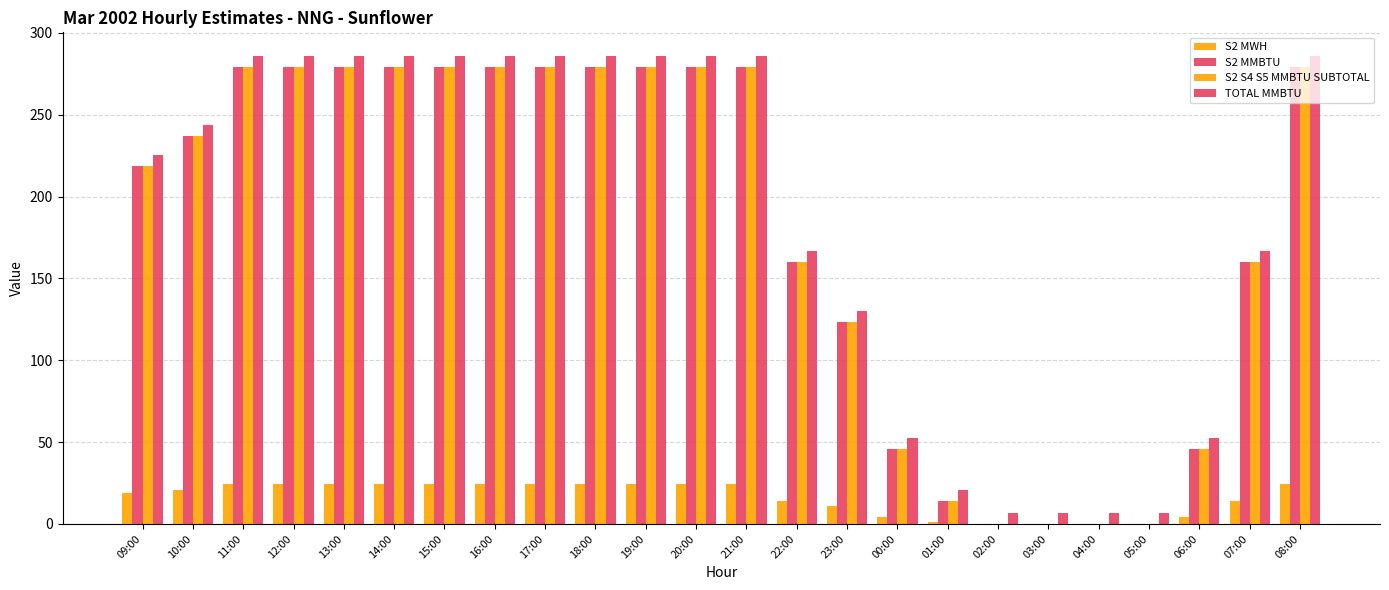

How many values in the S2 MMBTU series exceed 279?

12